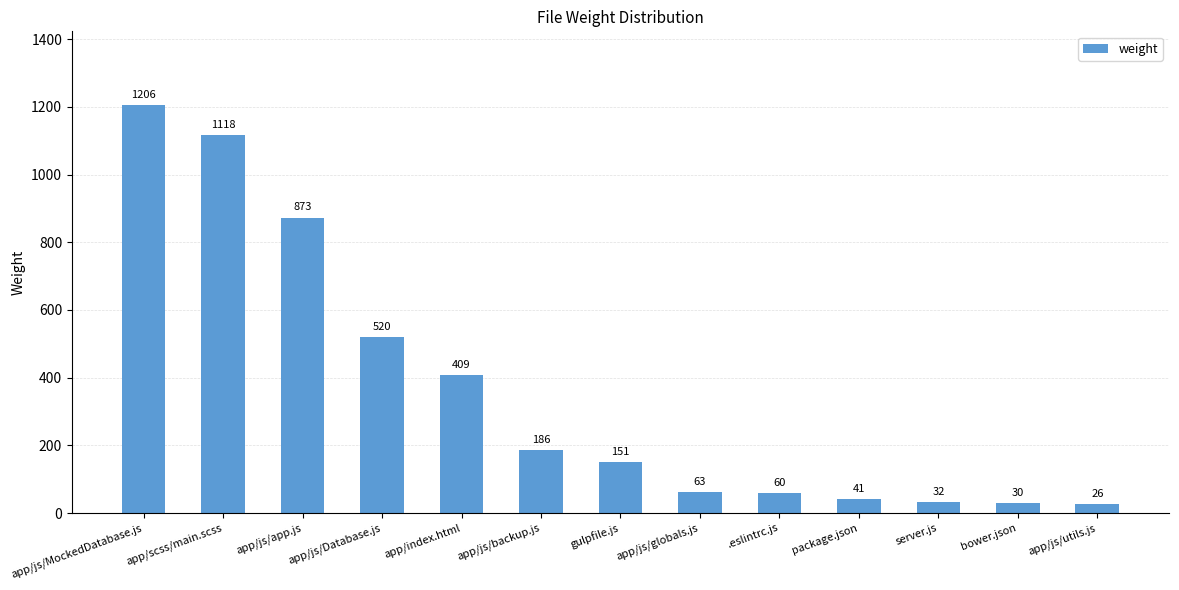

What position from the left is app/js/utils.js?

13